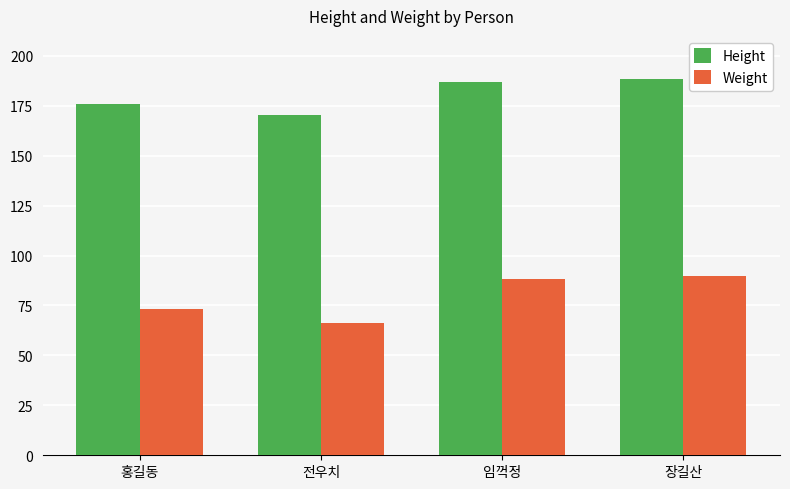

What is the maximum value for Height?

188.3